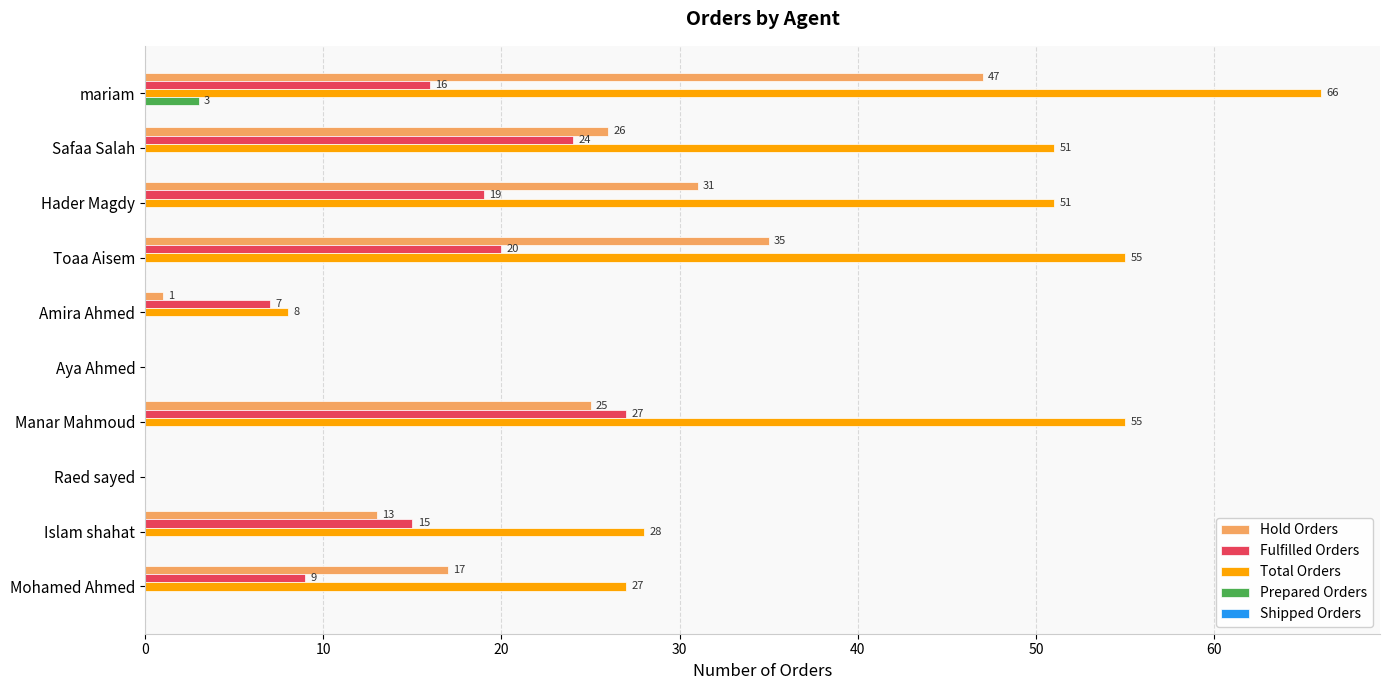

What is the sum of all Fulfilled Orders values?

137